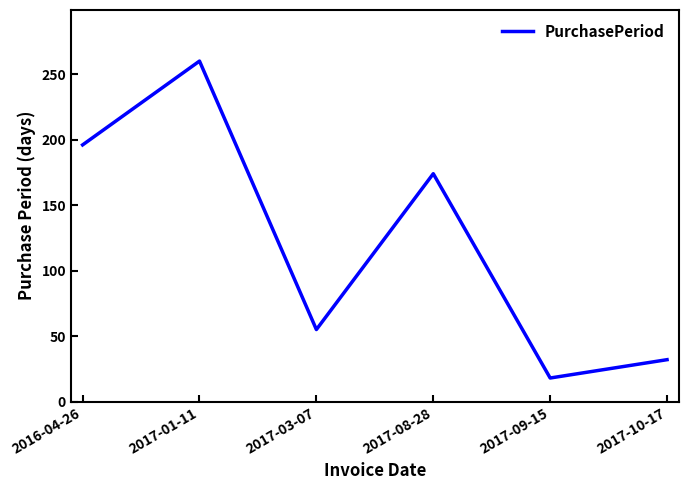

At which label does the data first exceed 174?

2016-04-26